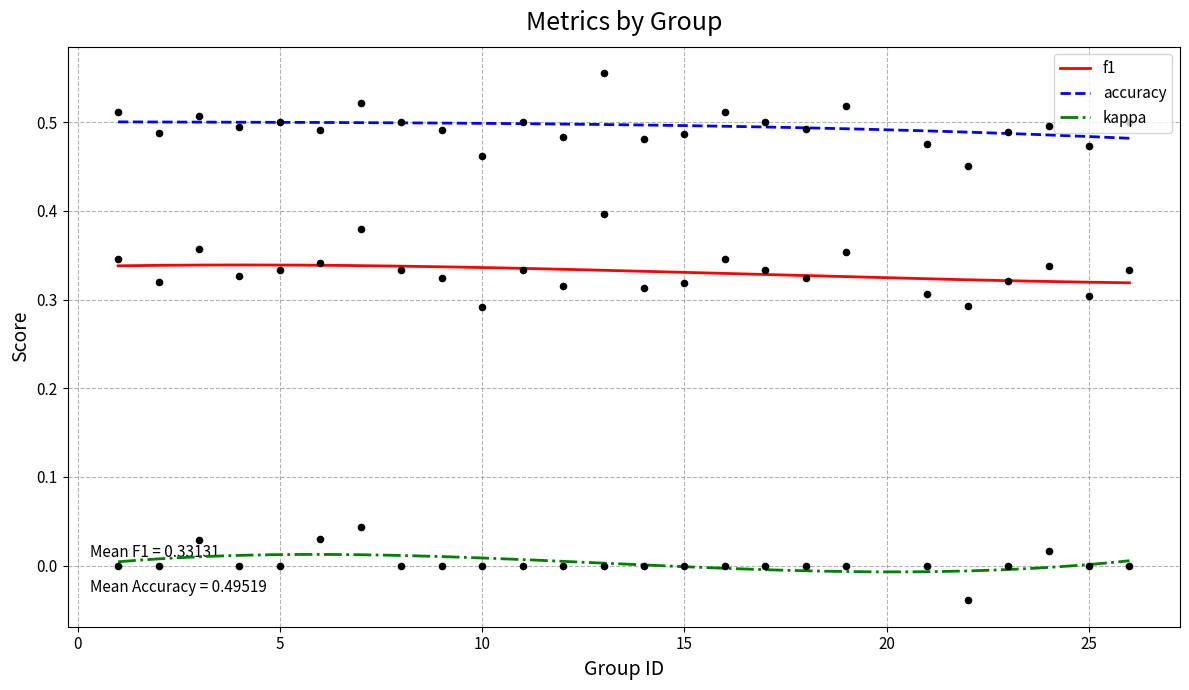

Is the value of accuracy at 14 greater than the value of f1 at 16?

Yes